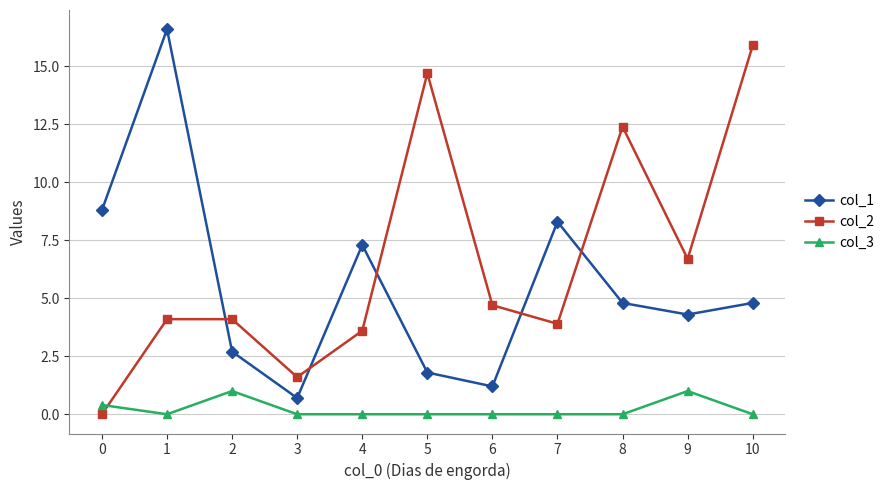

Where is the first local maximum for col_1?

1